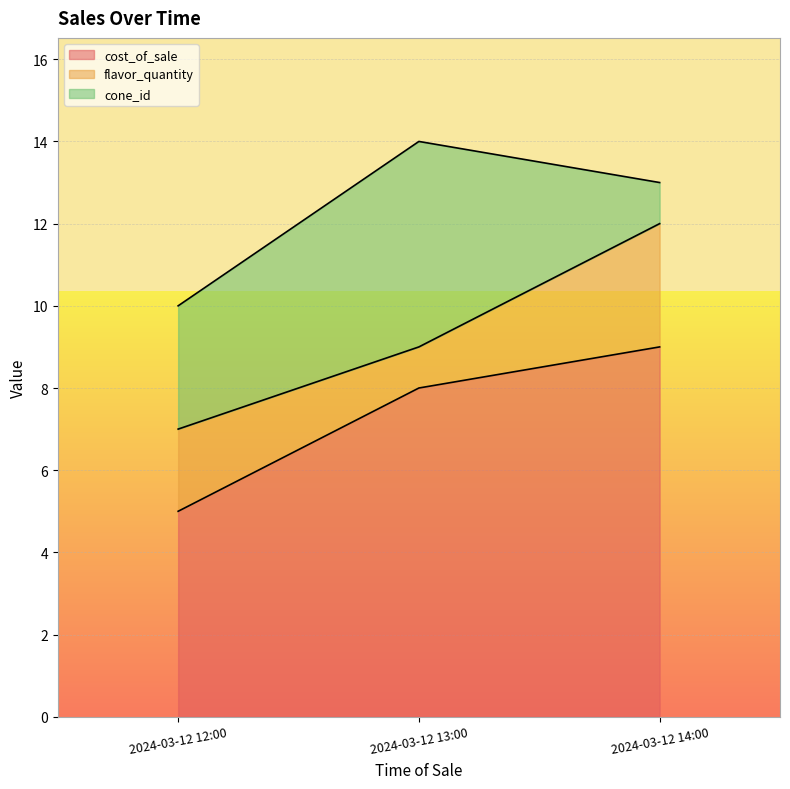

Read the cone_id value at 2024-03-12 14:00.

1